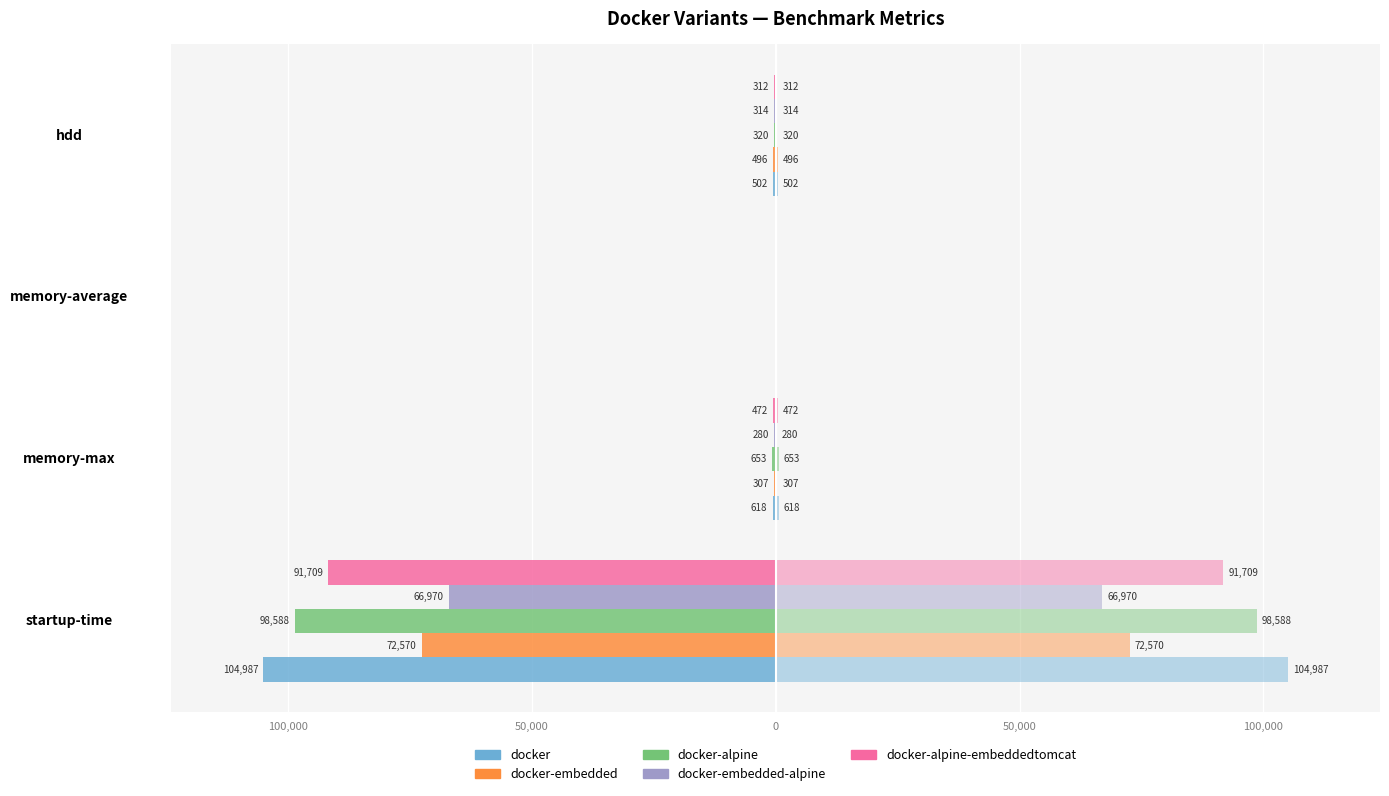

Are the bars grouped side by side (vs. stacked)?

Yes